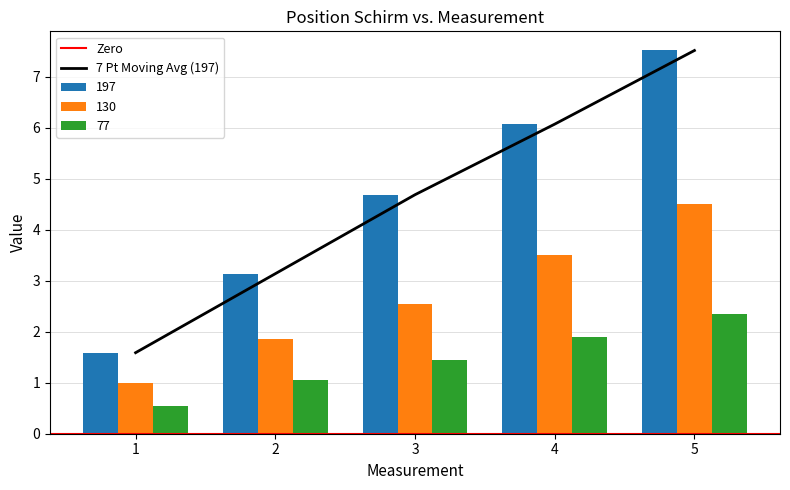

What is the total value across all series at 5?

14.4